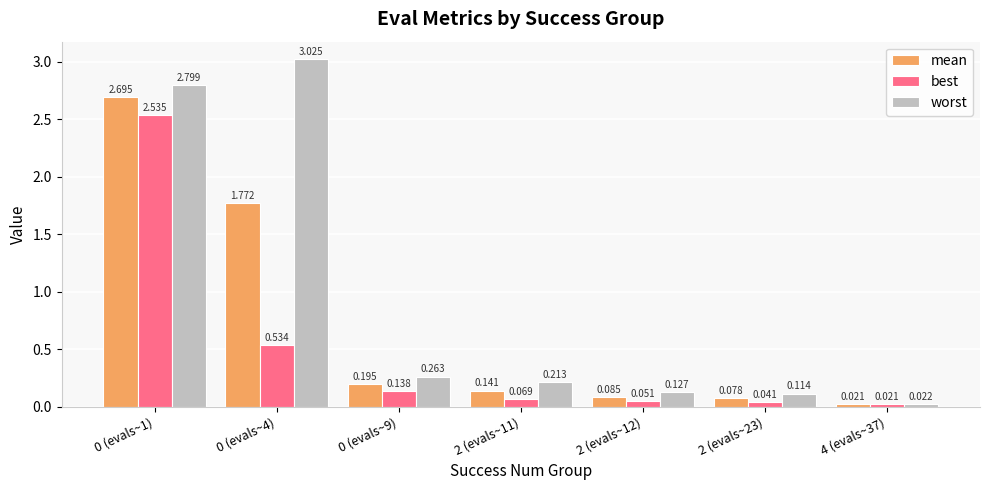

Rank the series by their average value, from highest to lowest.

worst, mean, best